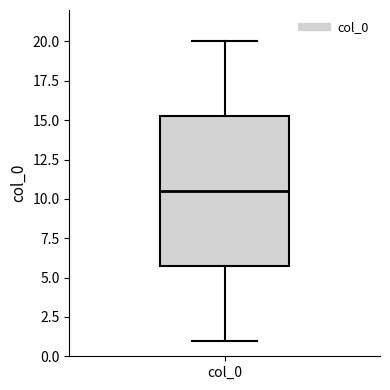

Read this box plot against the y-axis: the position of the median line, the range covered by the box, and the ends of both whiskers. The values are not printed on the chart, so give them approximately, as read against the axis.

median 10.5, box 6.0 to 15.5, whiskers 1.0 to 20.0